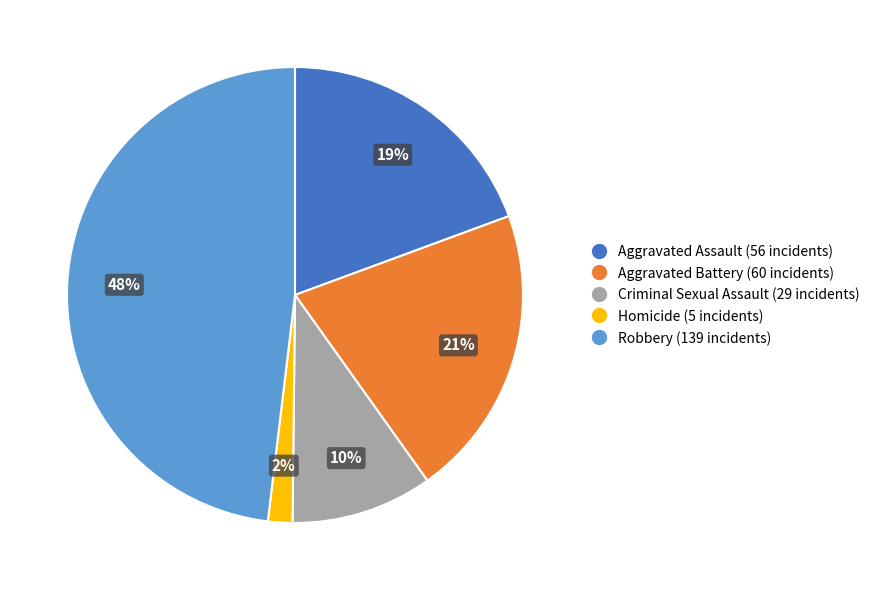

Between Robbery and Criminal Sexual Assault, which is larger?

Robbery